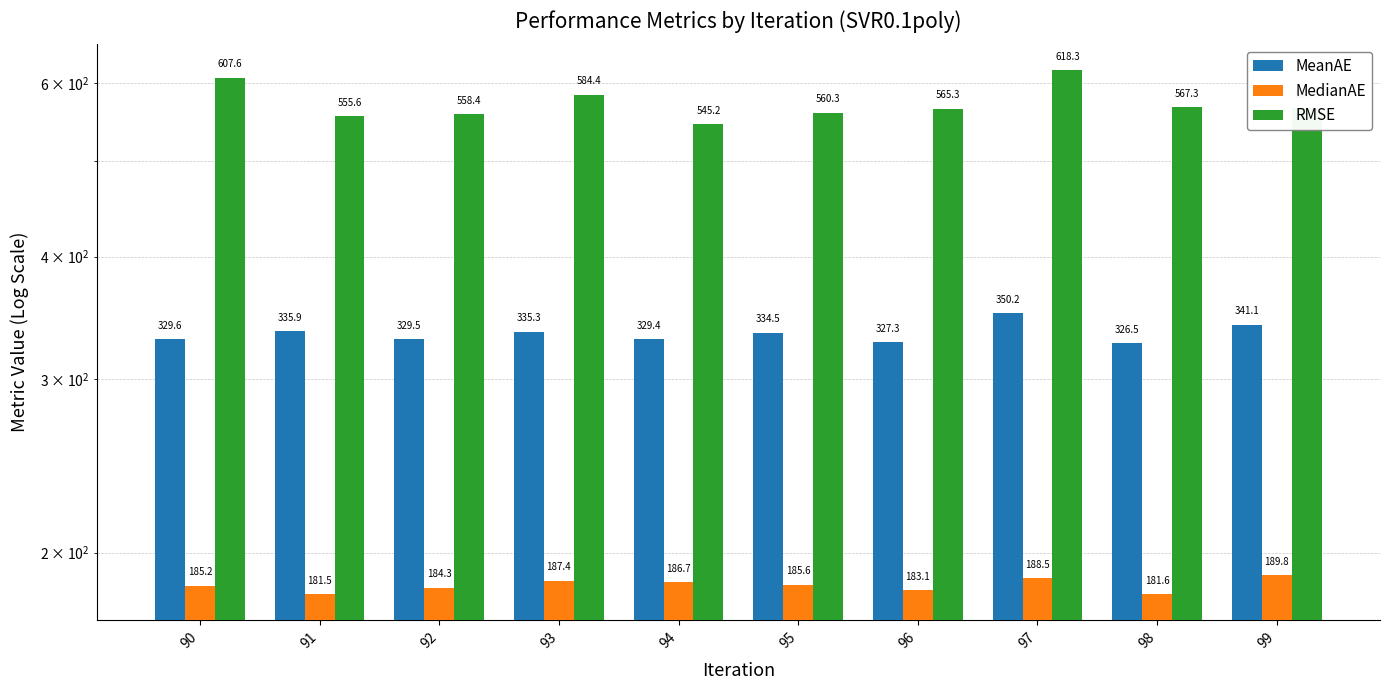

True or false: MedianAE has a value of 186.7 at 94.

True